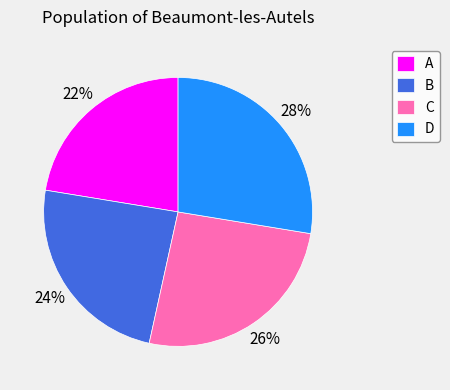

To the nearest percent, what is the average slice percentage?

25%